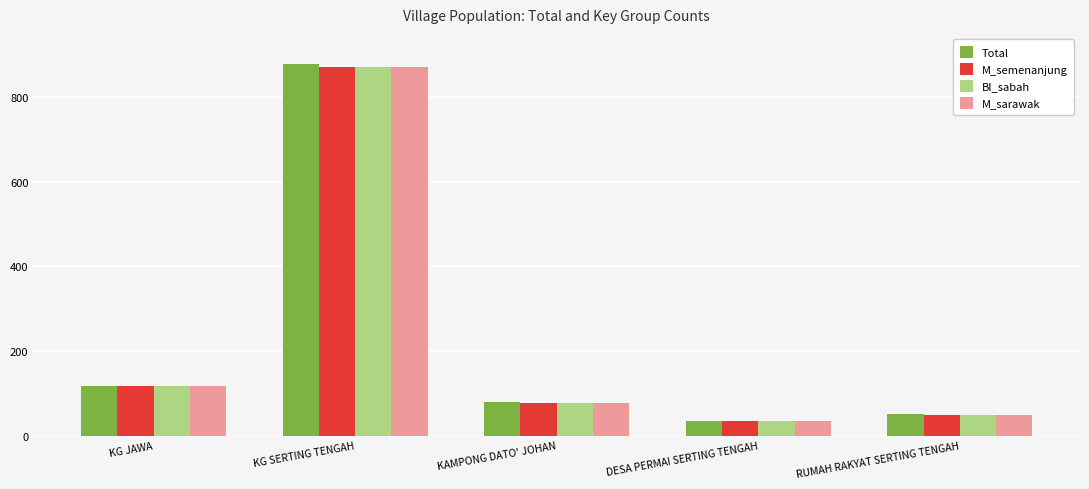

At how many categories does at least one series exceed 601?

1